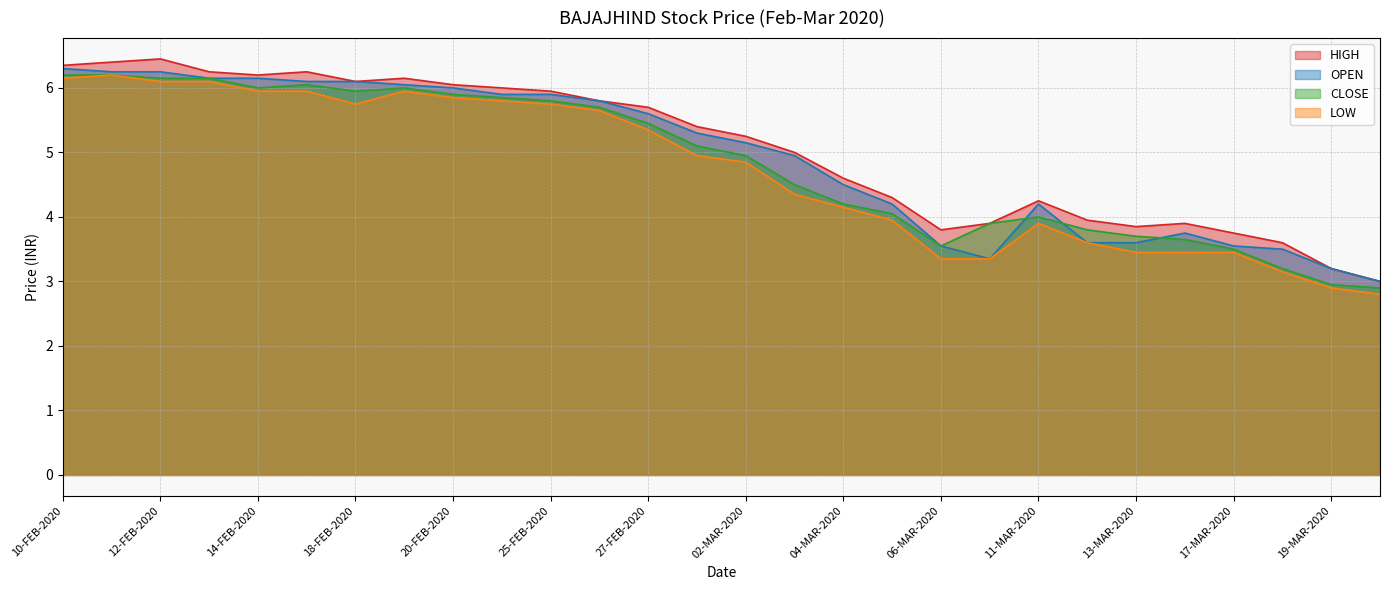

What position from the left is 09-MAR-2020?

20